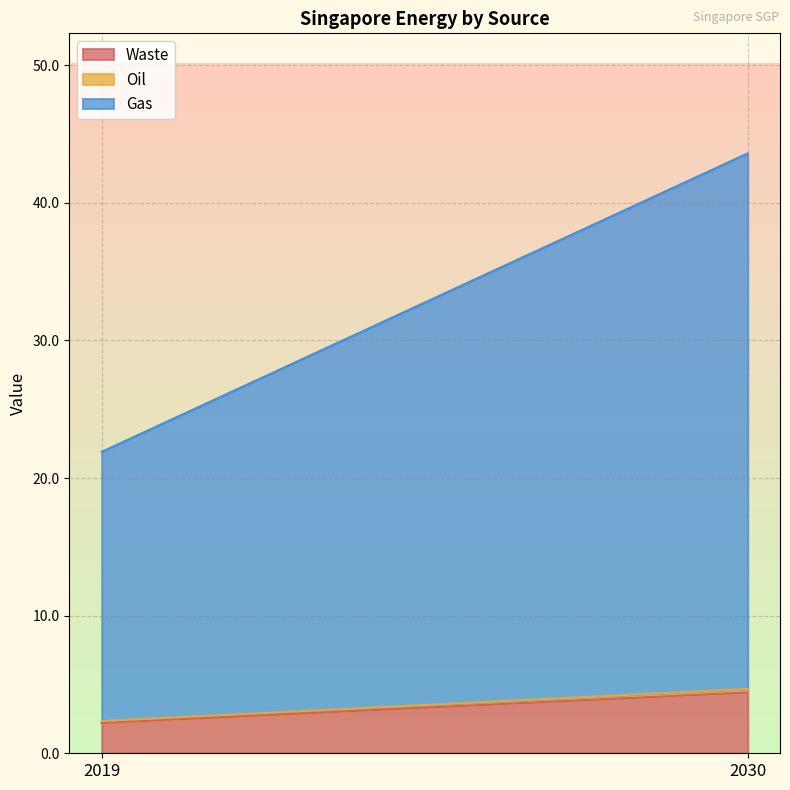

Which label corresponds to the largest value in the chart?

2030